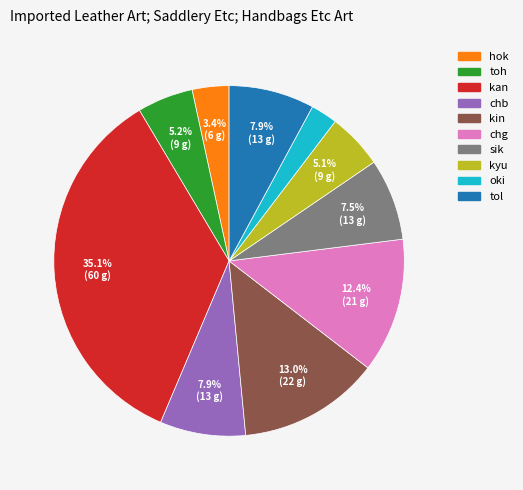

What is the largest slice in the pie chart?

kan